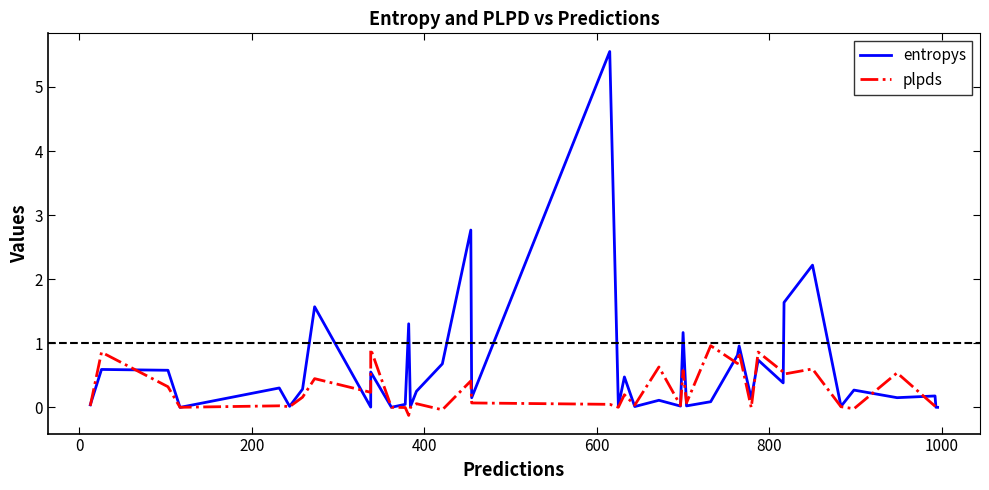

Rank the series by their average value, from lowest to highest.

plpds, entropys